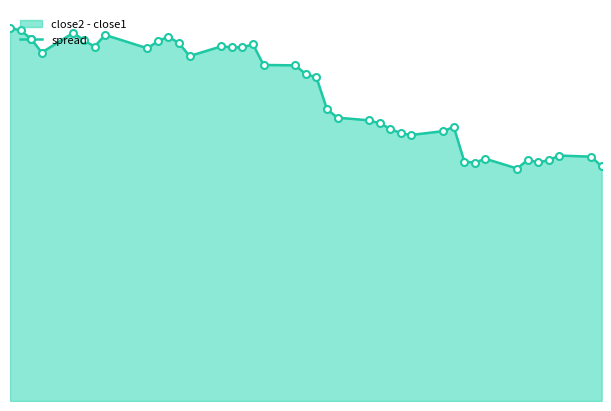

Reading right to left, list all the values displayed in this chart.

17.6	18.3	18.4	18.0	17.9	18.1	17.4	18.2	17.9	17.9	20.5	20.2	19.9	20.0	20.4	20.8	21.0	21.2	21.9	24.3	24.5	25.1	25.2	26.7	26.5	26.5	26.6	25.8	26.8	27.3	27.0	26.4	27.4	26.6	27.0	27.6	26.1	27.1	27.8	28.0